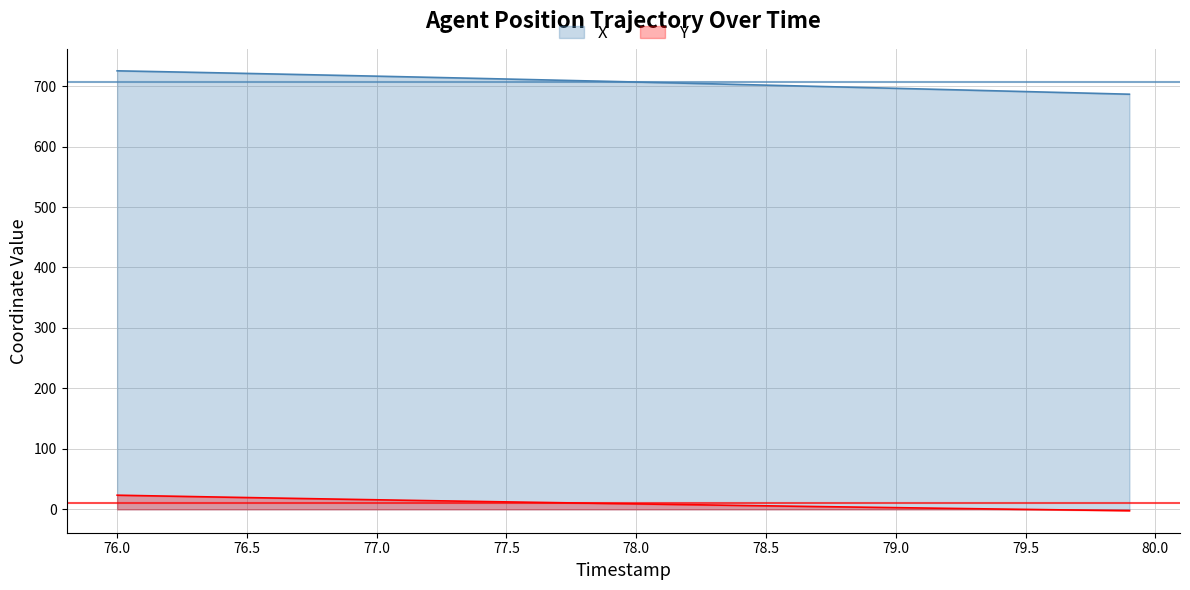

Which series has the largest total across all categories?

X